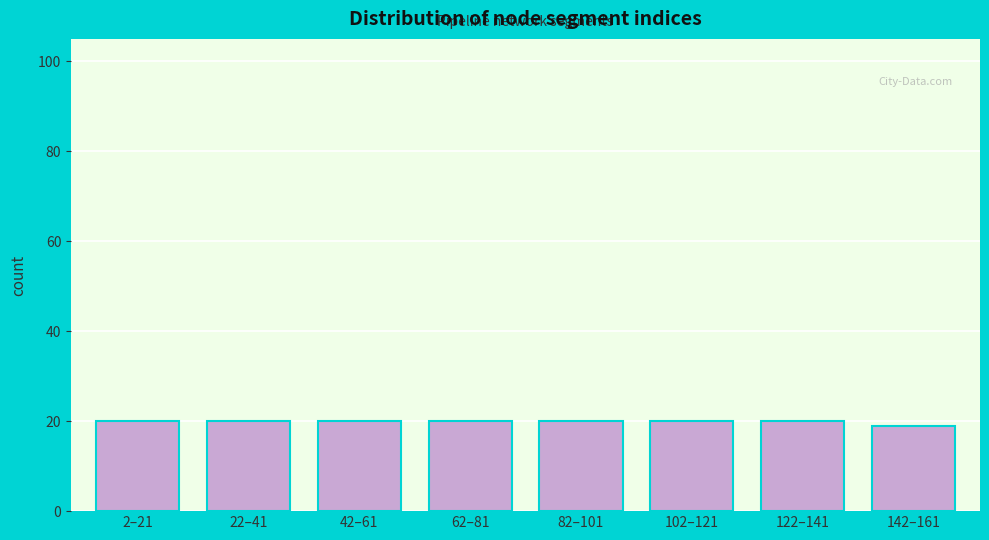

Reading left to right, transcribe all the data shown in this chart.

2–21=20	22–41=20	42–61=20	62–81=20	82–101=20	102–121=20	122–141=20	142–161=19